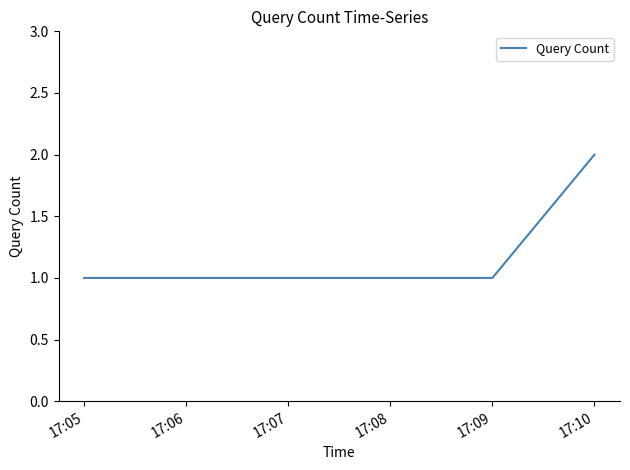

How many lines are shown in the chart?

1